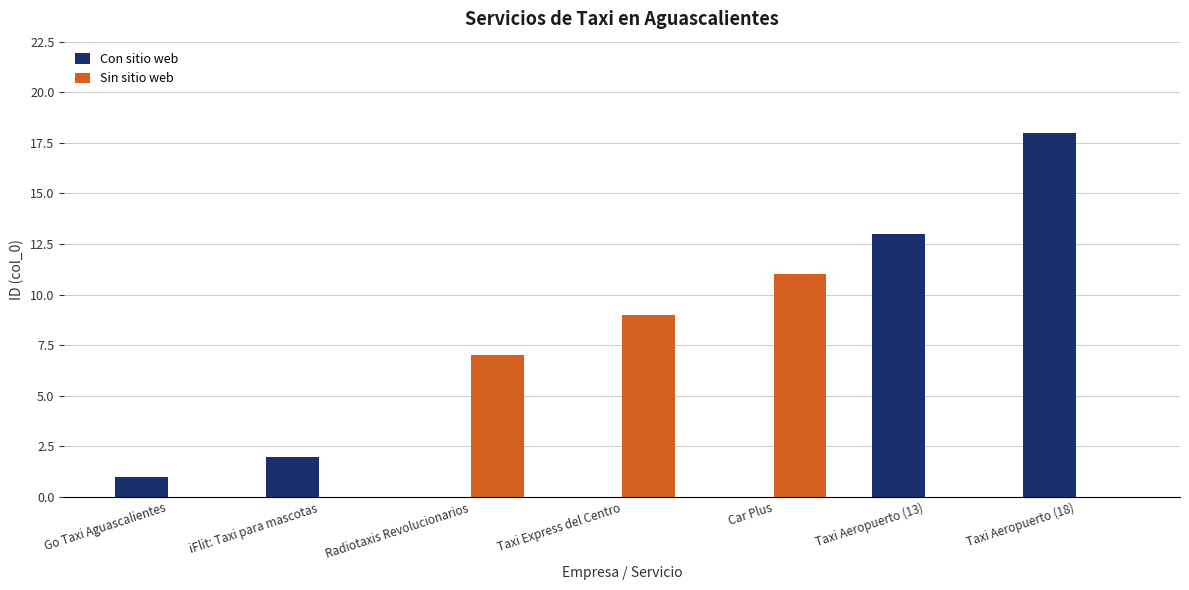

True or false: Sin sitio web has a value of 14 at Taxi Express del Centro.

False